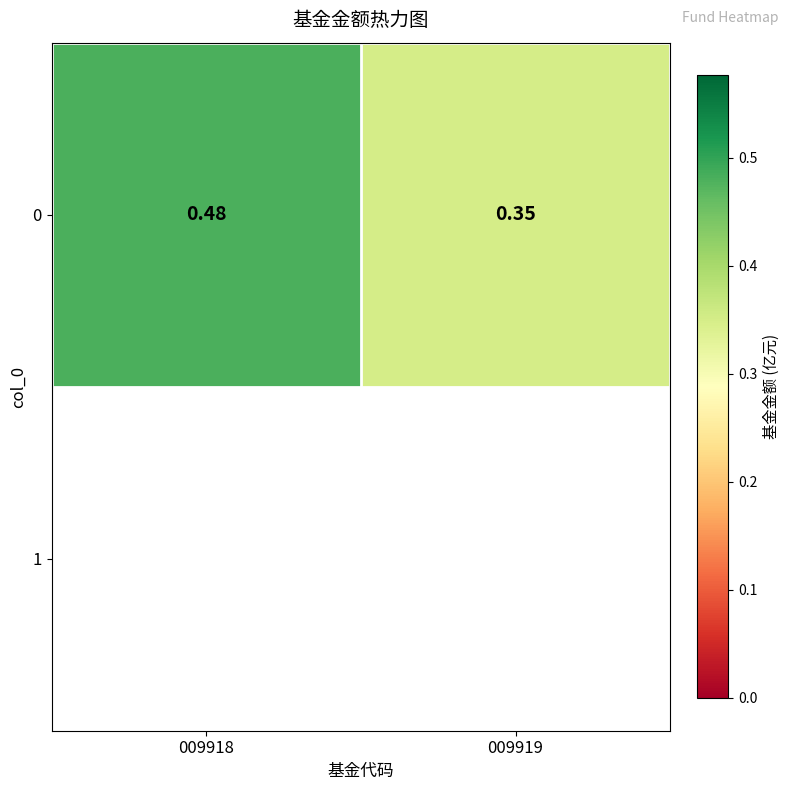

Which label corresponds to the largest value in the chart?

009918